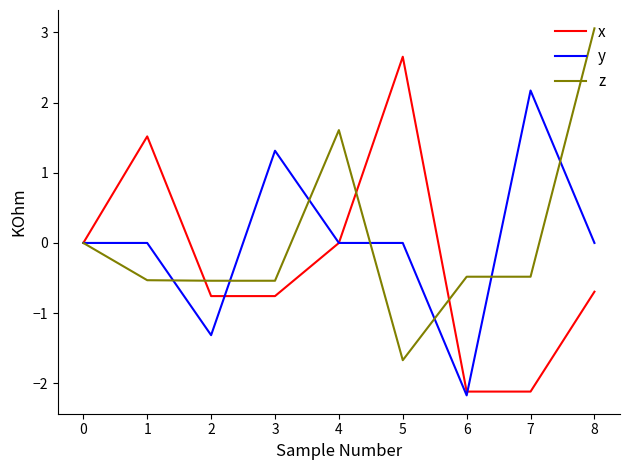

What is the approximate value of z at 3?

-0.5